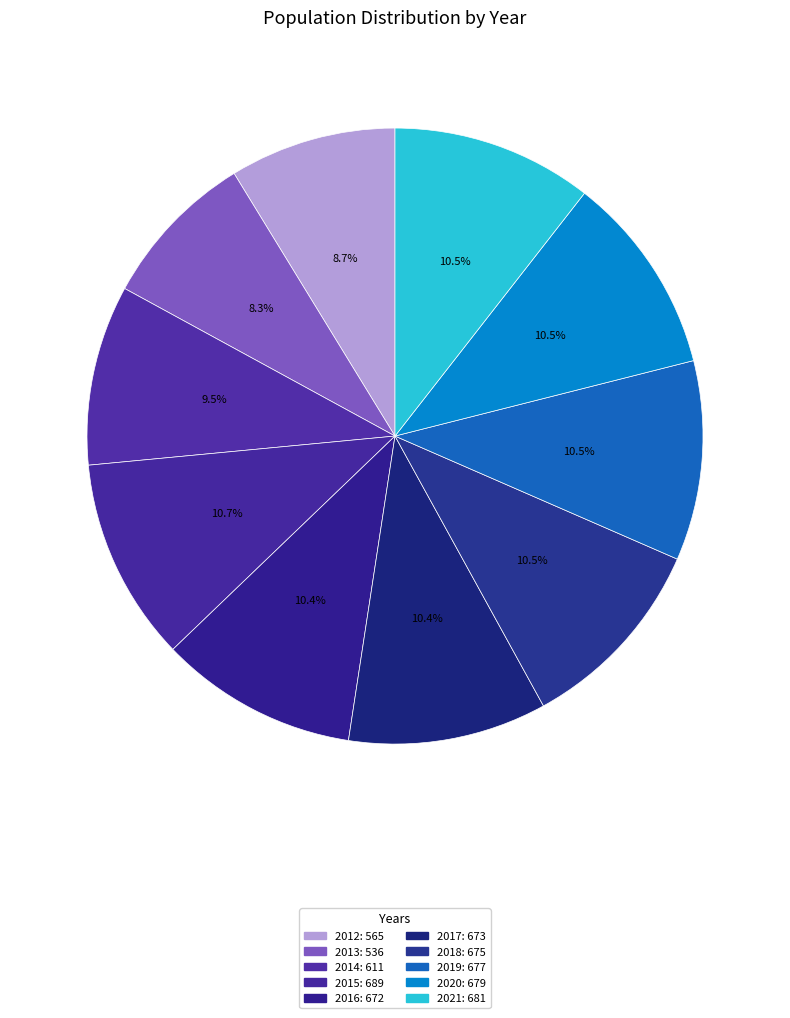

How many slices are in this pie chart?

10